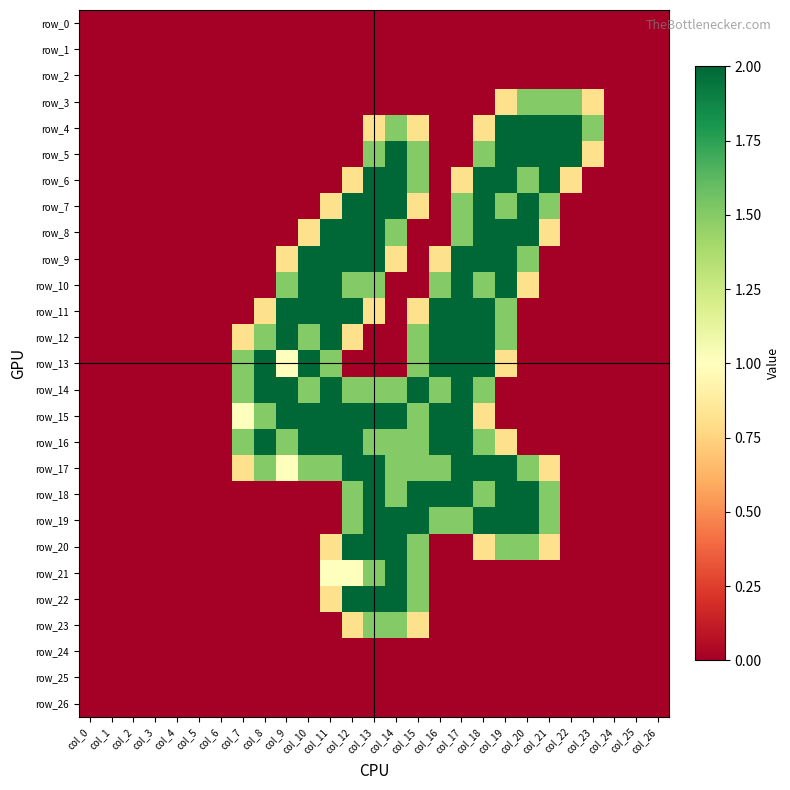

What is the maximum value shown in the chart?

2.0